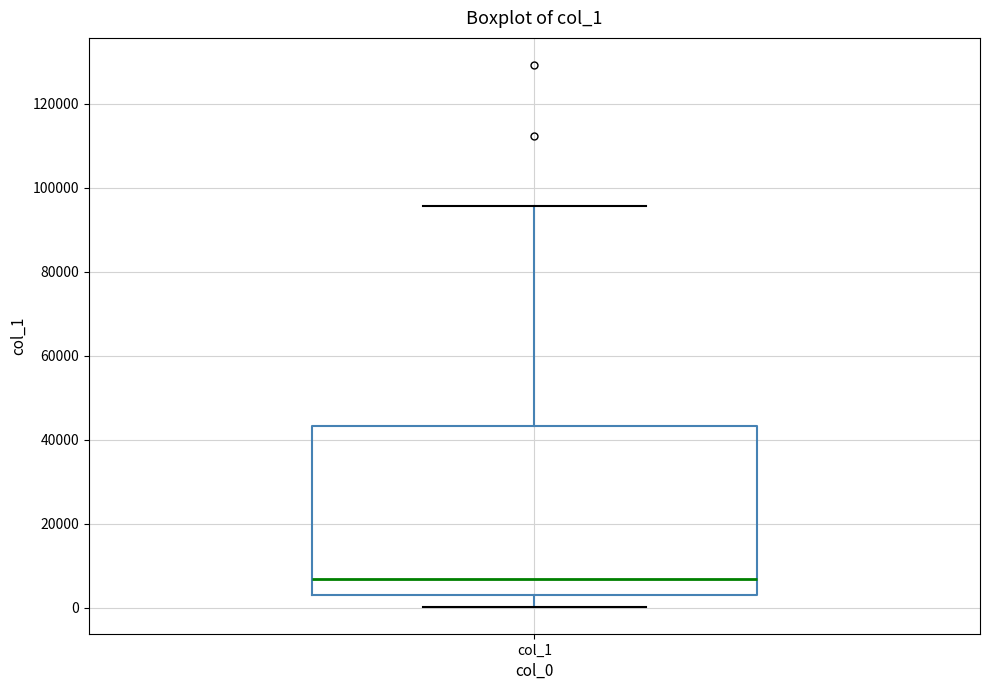

Transcribe this box plot: give where the median line is, the range the box spans, and where the two whiskers end, as read against the y-axis. The values are not printed on the chart, so give them approximately, as read against the axis.

median 6000, box 4000 to 44000, whiskers 0 to 96000